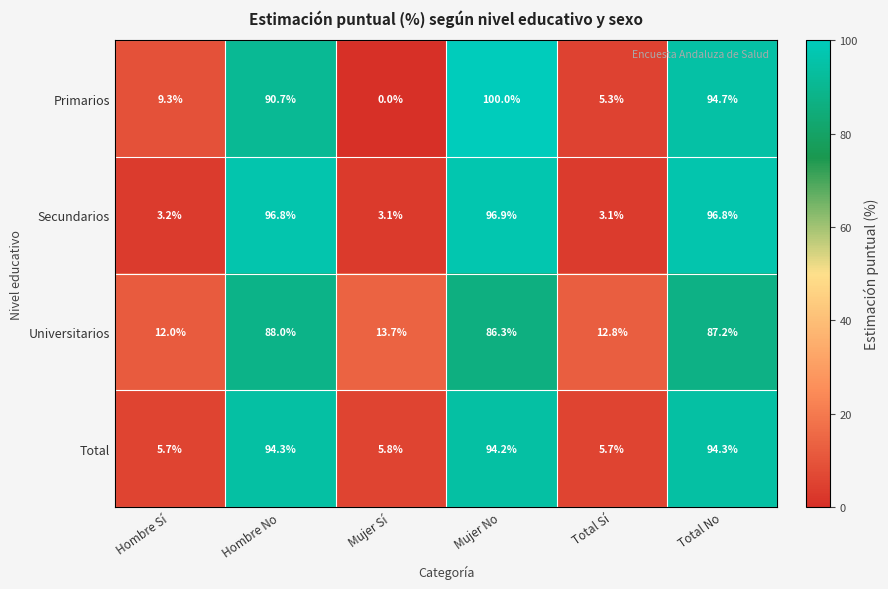

Reading left to right, extract all data points from this chart.

Primarios: Hombre Sí=9.3	Hombre No=90.7	Mujer Sí=0.0	Mujer No=100.0	Total Sí=5.3	Total No=94.7
Secundarios: Hombre Sí=3.2	Hombre No=96.8	Mujer Sí=3.1	Mujer No=96.9	Total Sí=3.1	Total No=96.8
Universitarios: Hombre Sí=12.0	Hombre No=88.0	Mujer Sí=13.7	Mujer No=86.3	Total Sí=12.8	Total No=87.2
Total: Hombre Sí=5.7	Hombre No=94.3	Mujer Sí=5.8	Mujer No=94.2	Total Sí=5.7	Total No=94.3